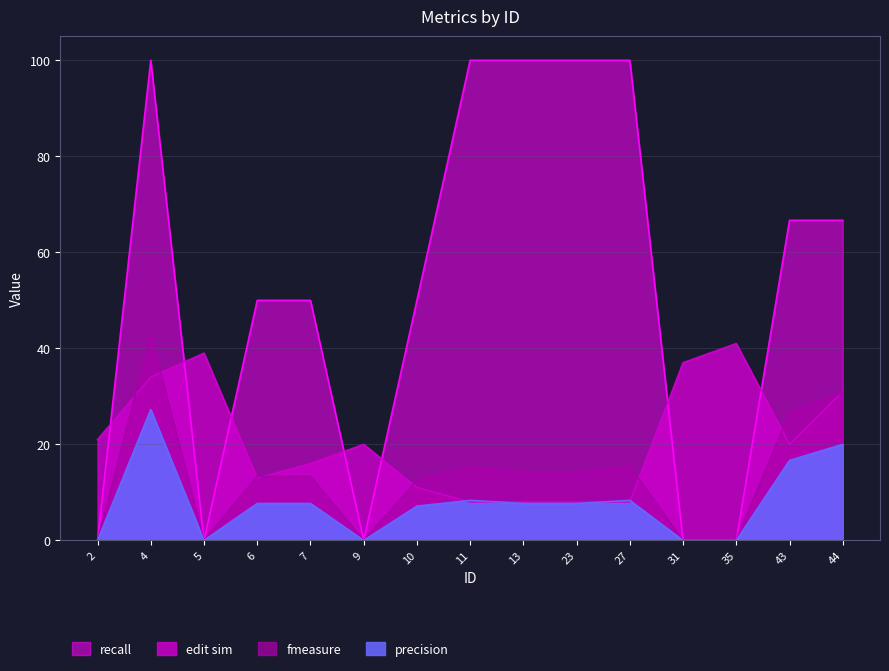

What is the value of the fmeasure point at the 15th from the left?

30.8